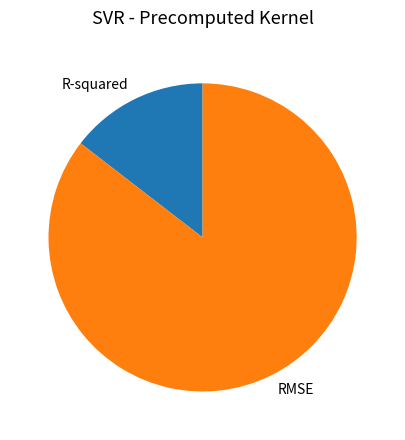

Between R-squared and RMSE, which is larger?

RMSE